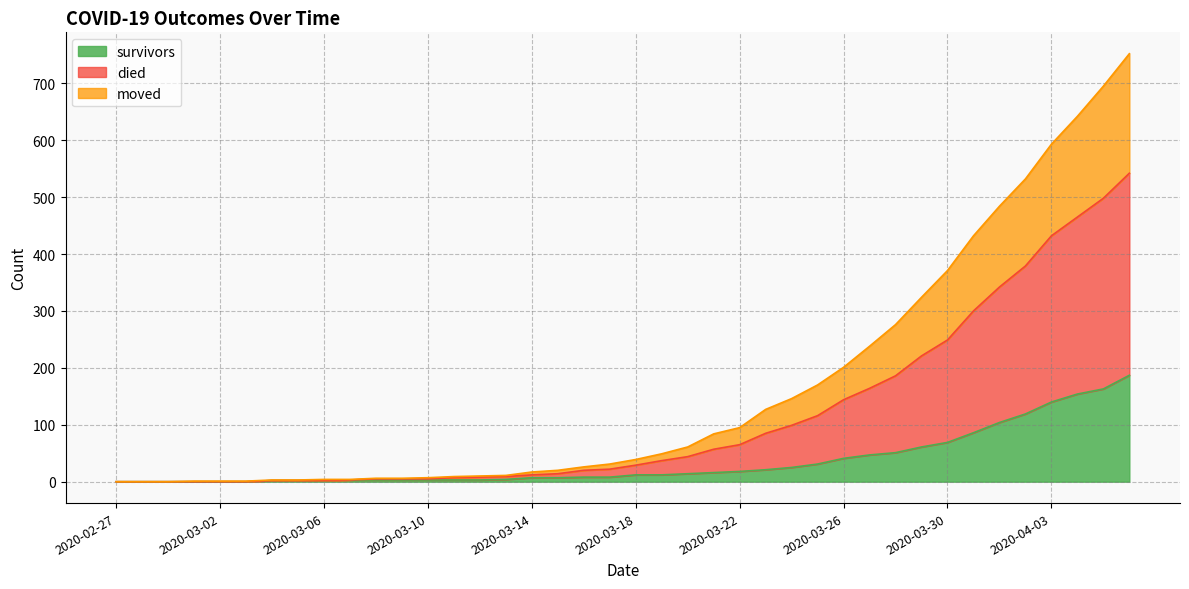

How many values in the died series are below 39?

20